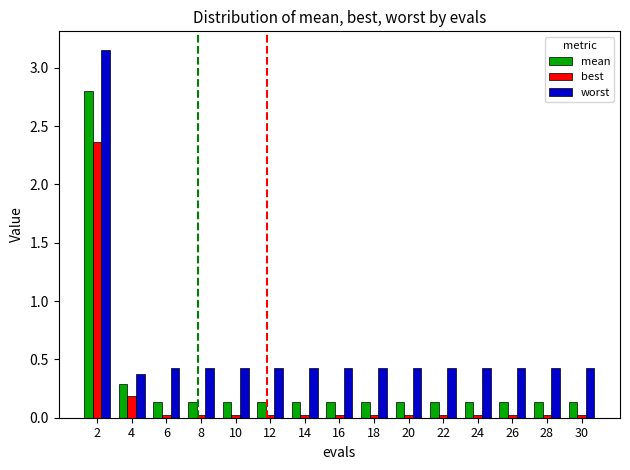

Rank the series by their maximum value, from highest to lowest.

worst, mean, best